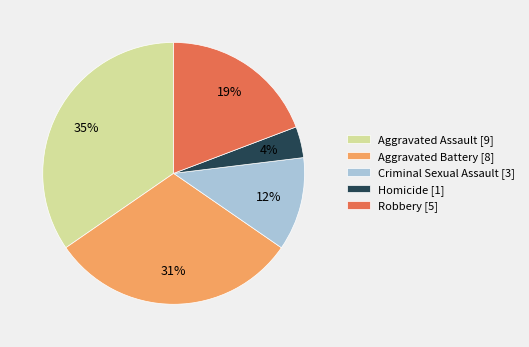

True or false: Aggravated Assault accounts for 35% of the total.

True